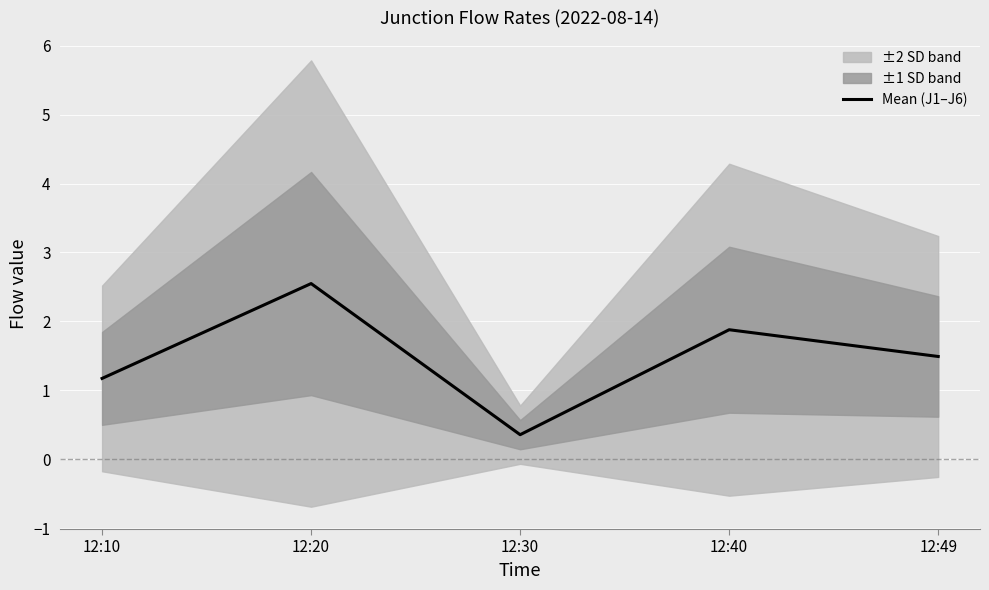

The chart shows a value of 0.1 at 12:30. True or false?

False